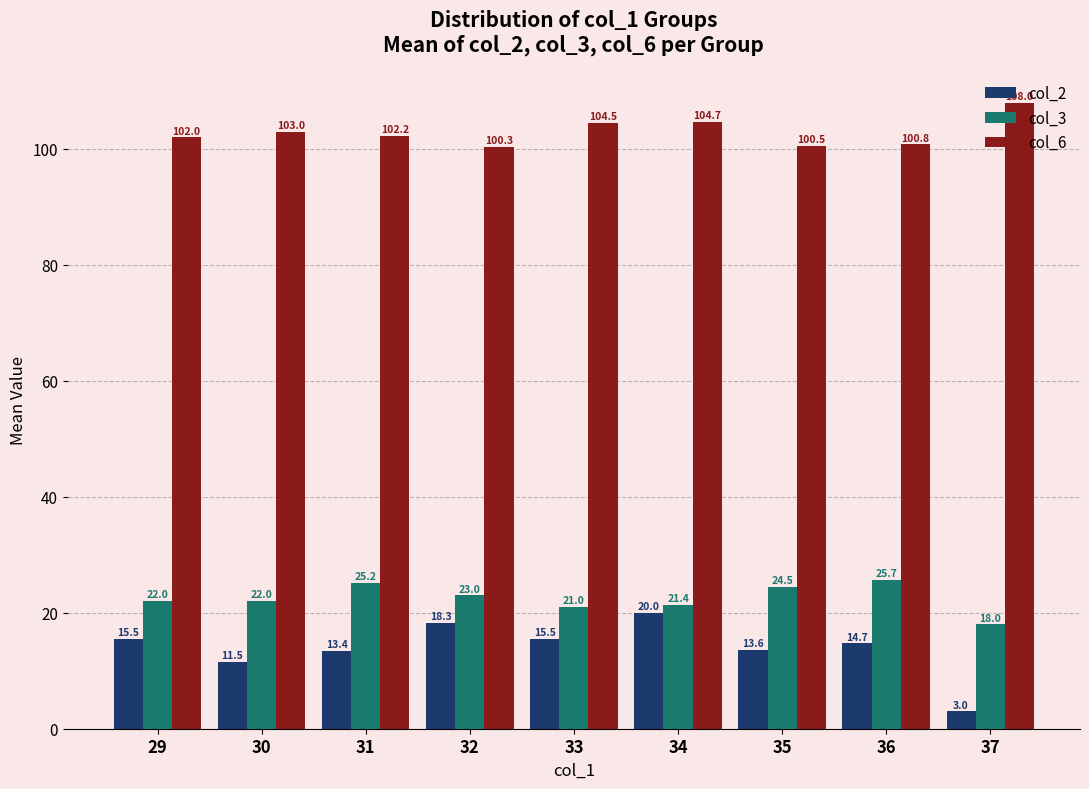

What is the difference between the maximum and second lowest values in the col_6 series?

7.5